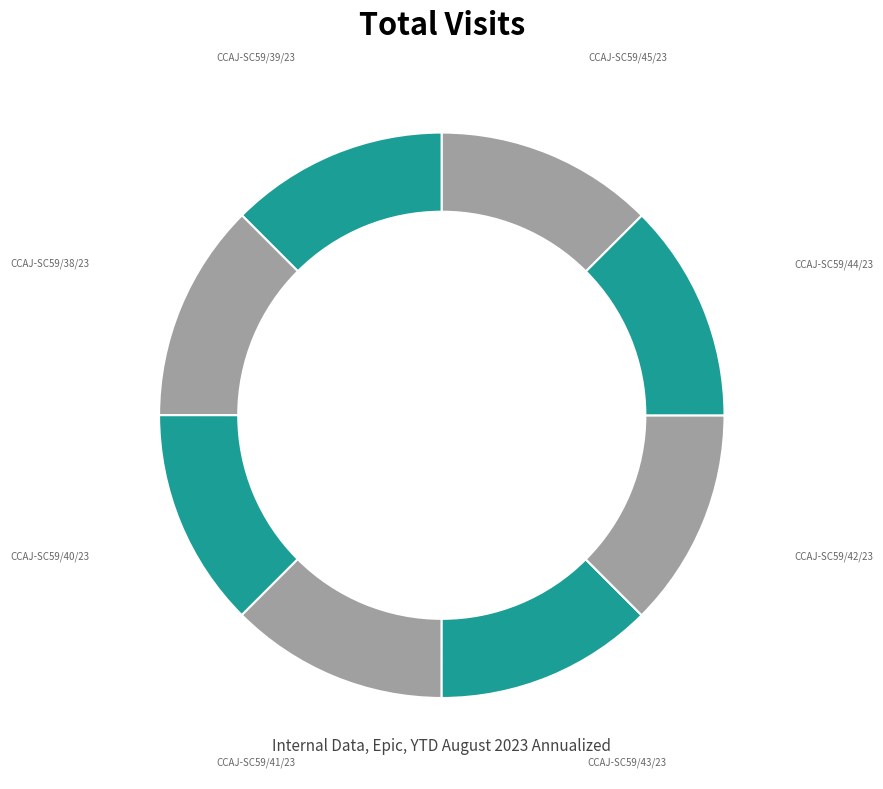

Is there a majority slice in this chart?

No